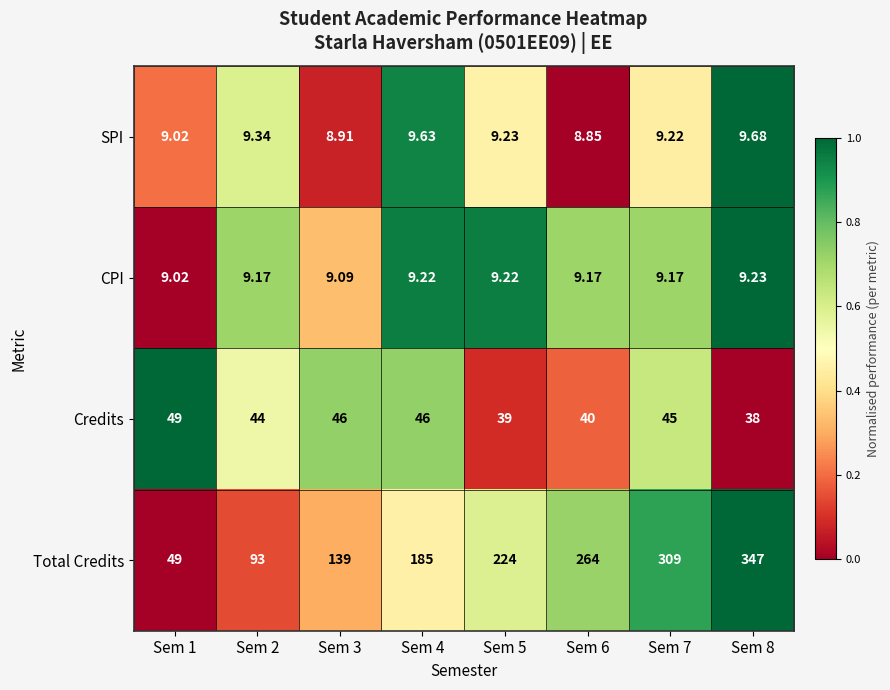

Which series has the widest spread of values?

Total Credits